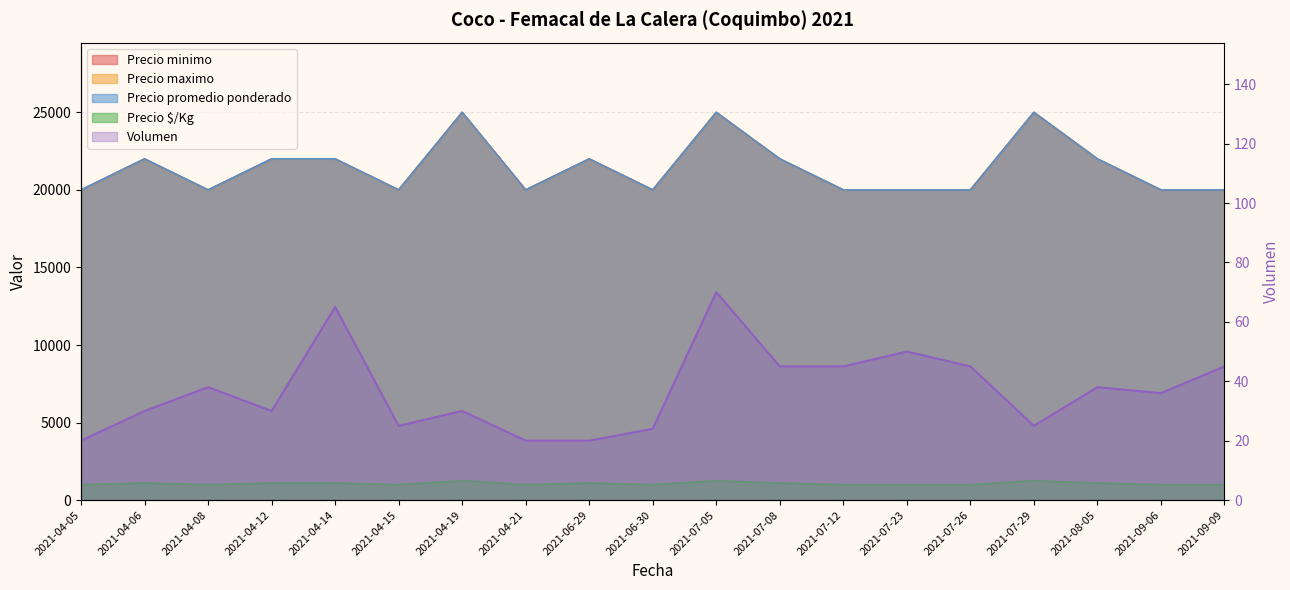

Is the value of Precio maximo at 2021-09-06 greater than the value of Precio promedio ponderado at 2021-04-05?

No